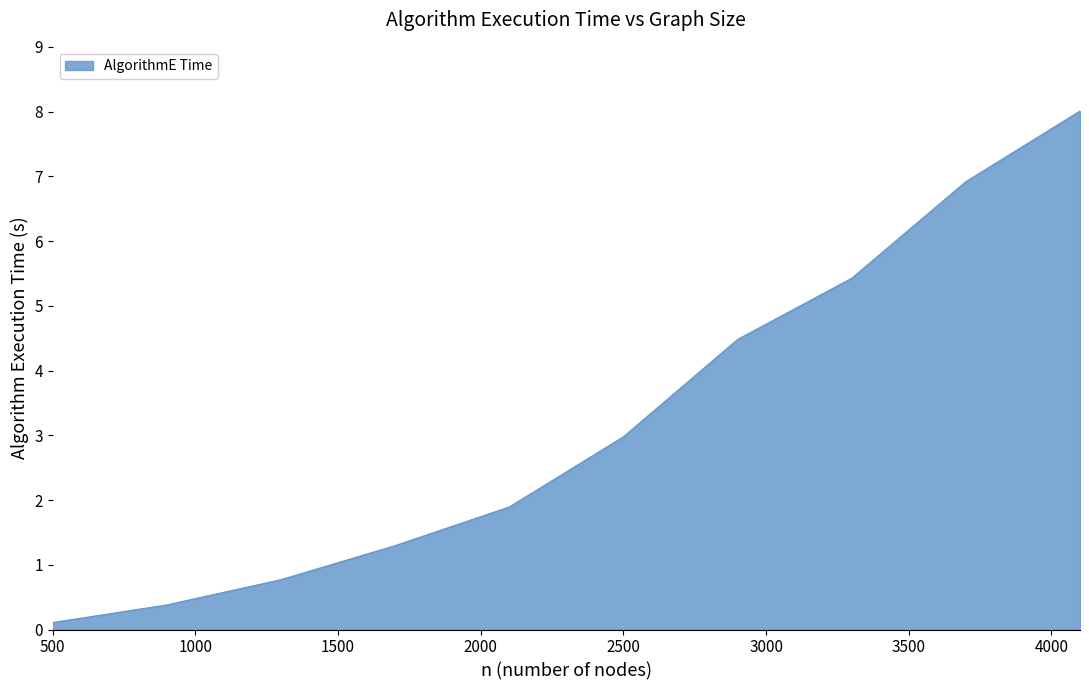

What is the greatest value displayed?

8.0